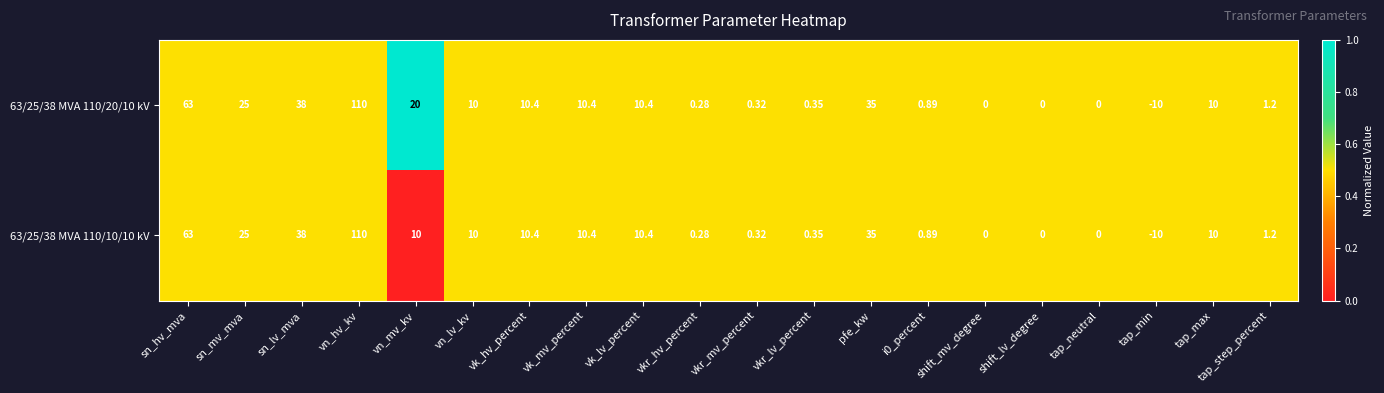

Is the value of 63/25/38 MVA 110/10/10 kV at vn_lv_kv greater than the value of 63/25/38 MVA 110/20/10 kV at sn_hv_mva?

No